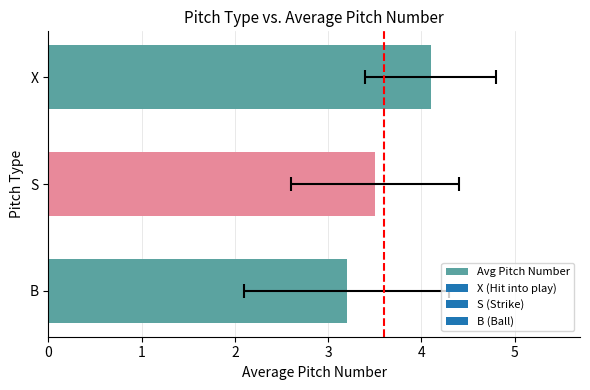

Is it true that the value at X is 1.3?

False